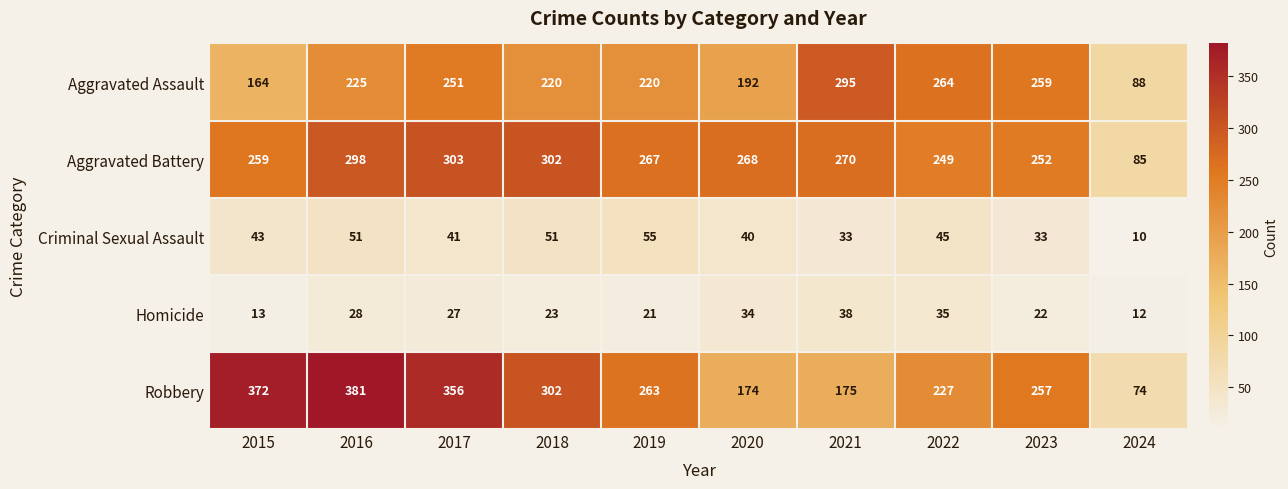

At which category does the chart reach its minimum across all series?

2024